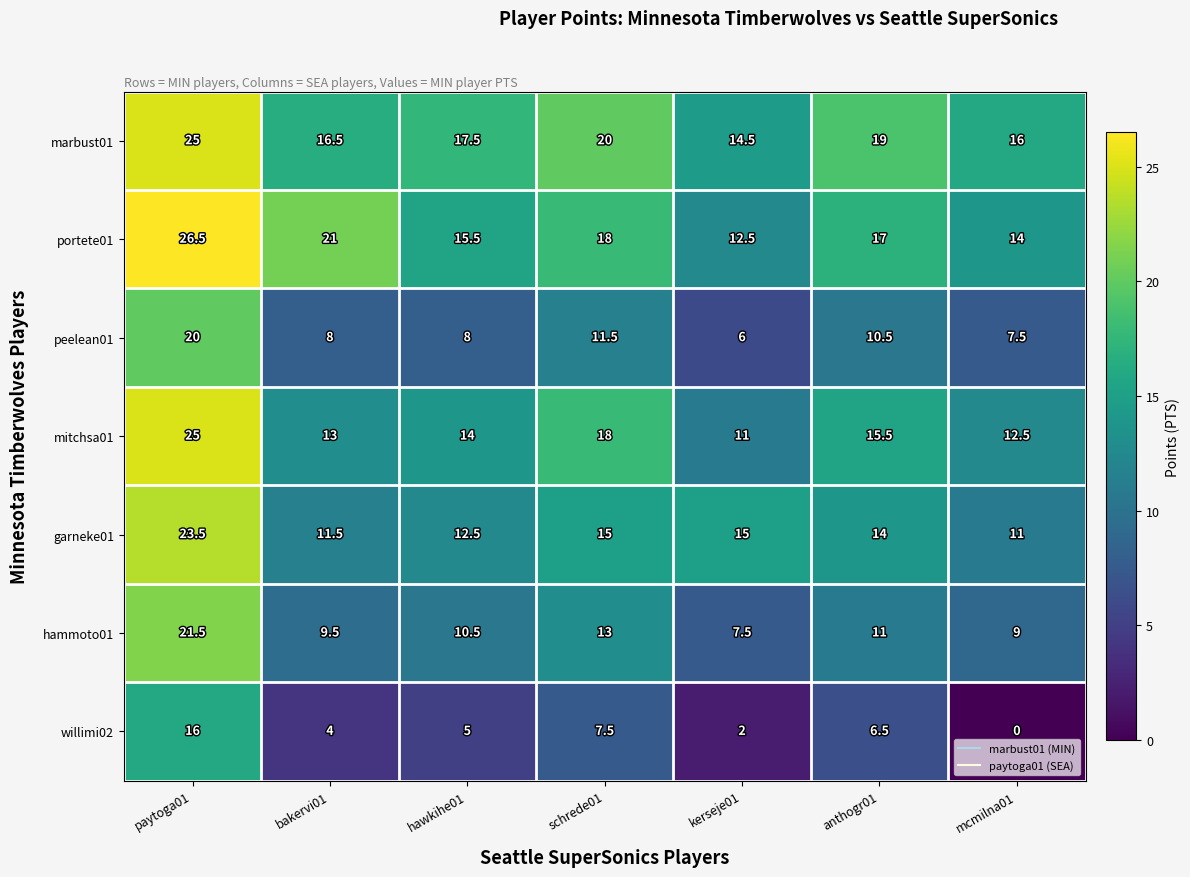

What is the maximum value shown in the chart?

26.5